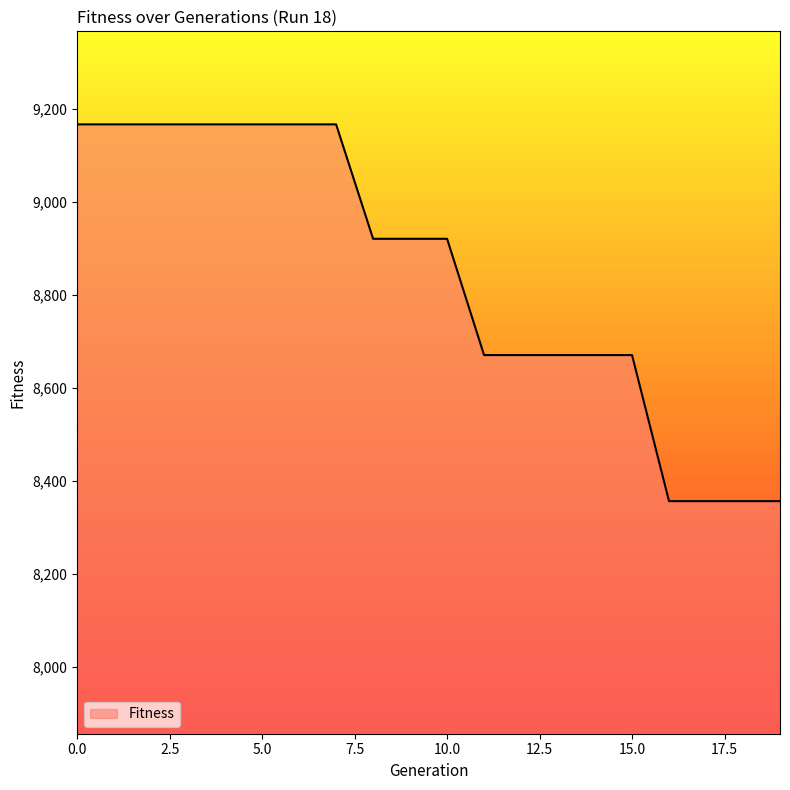

Does the chart display data point markers on the line(s)?

No